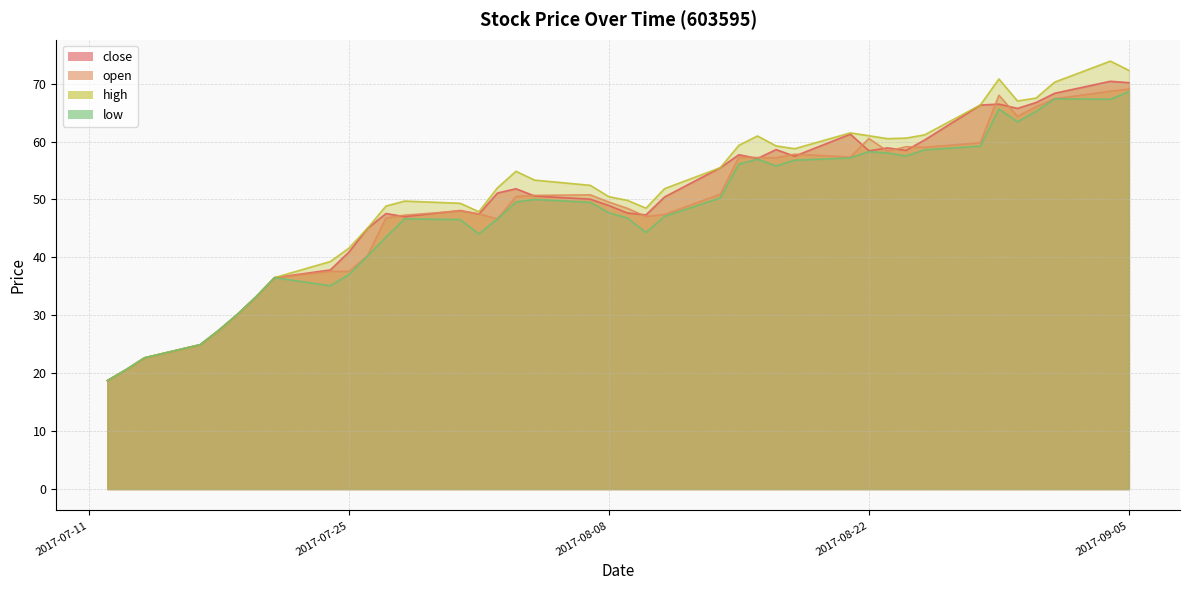

Is it true that close equals 47.3 at 2017-08-10?

True